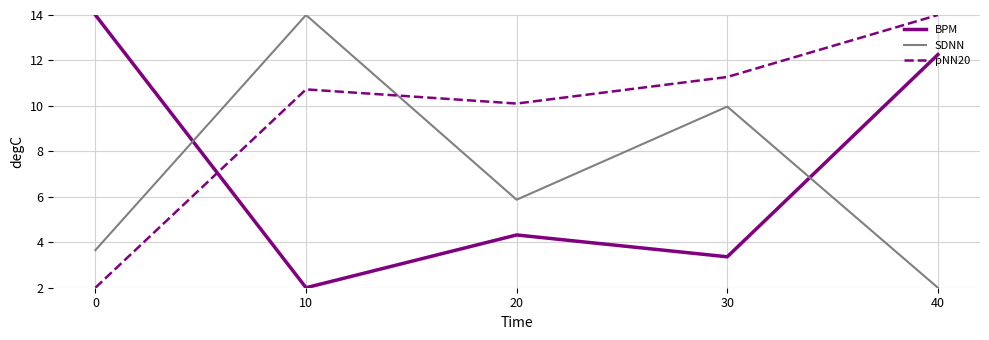

How many lines are shown in the chart?

3